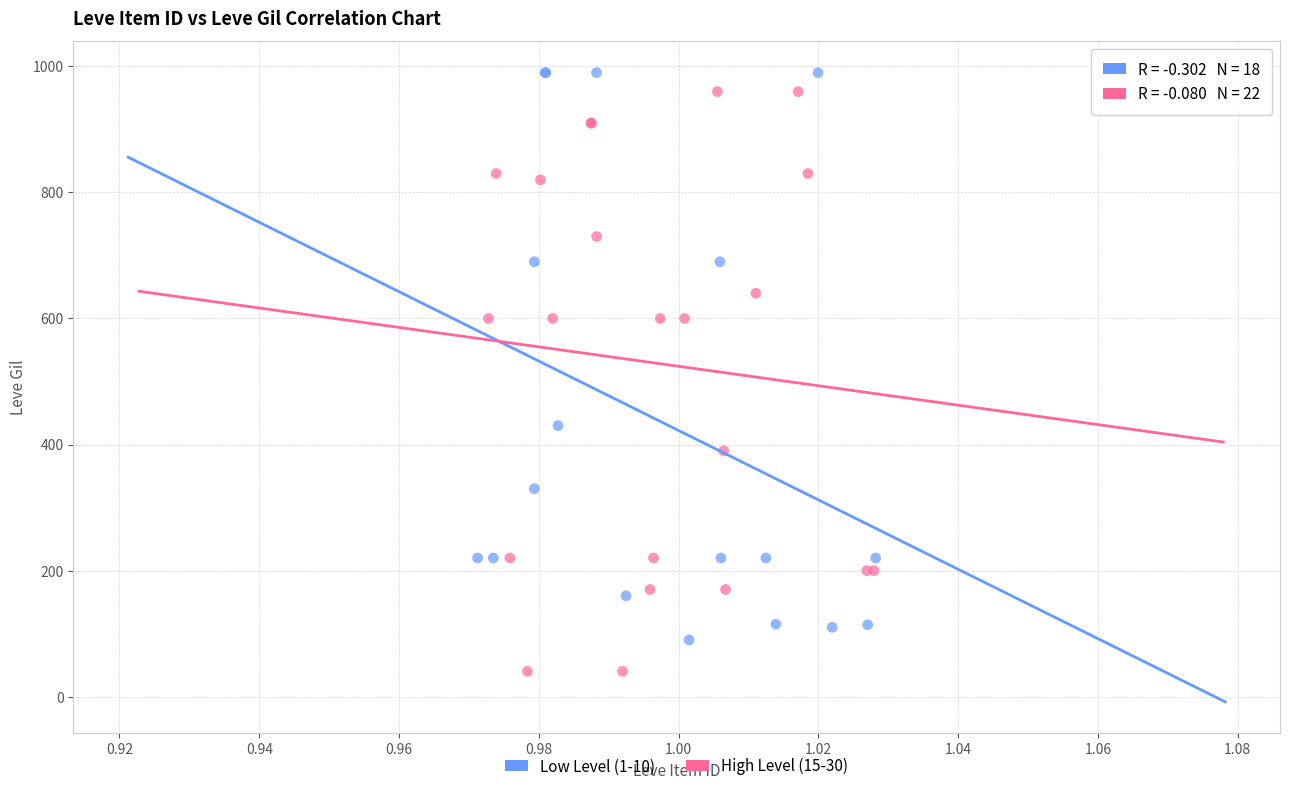

Which series contains the lowest Y value?

High Level (15-30)